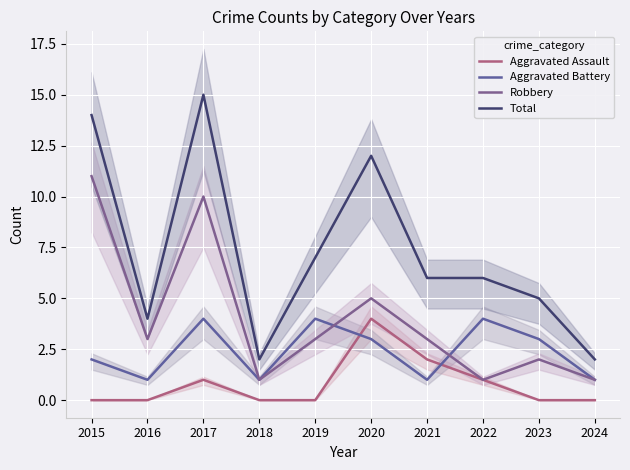

Reading left to right, transcribe all the data shown in this chart.

Aggravated Assault: 0	0	1	0	0	4	2	1	0	0
Aggravated Battery: 2	1	4	1	4	3	1	4	3	1
Robbery: 11	3	10	1	3	5	3	1	2	1
Total: 14	4	15	2	7	12	6	6	5	2